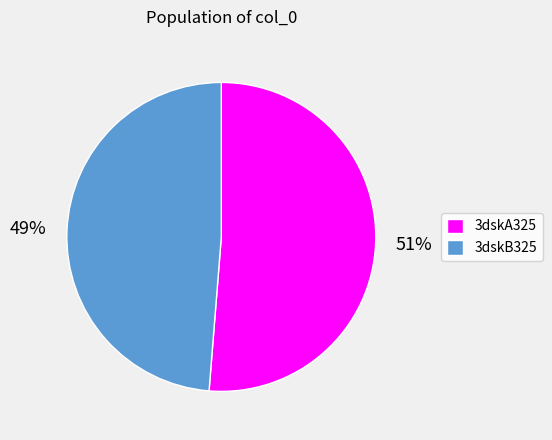

Does any single category account for the majority?

Yes